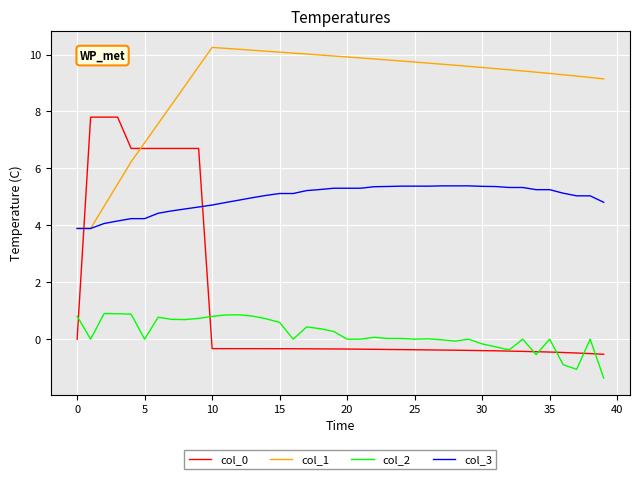

True or false: col_0 and col_2 cross at least once.

True